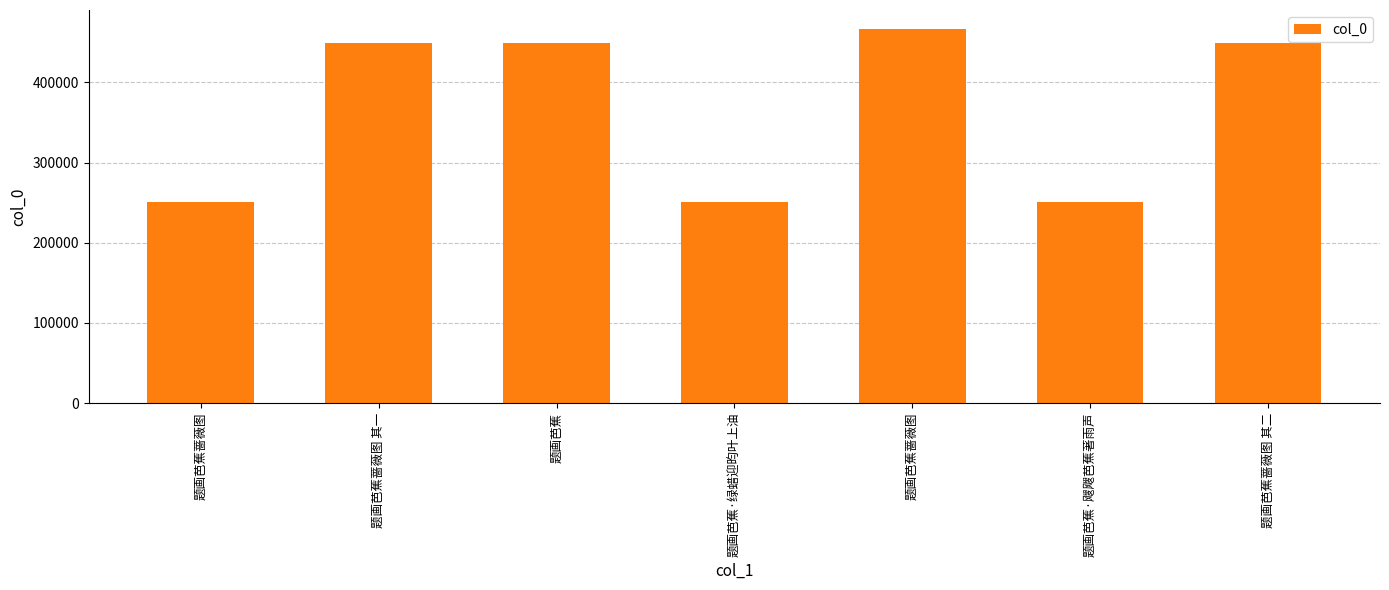

Are the bars horizontal?

No